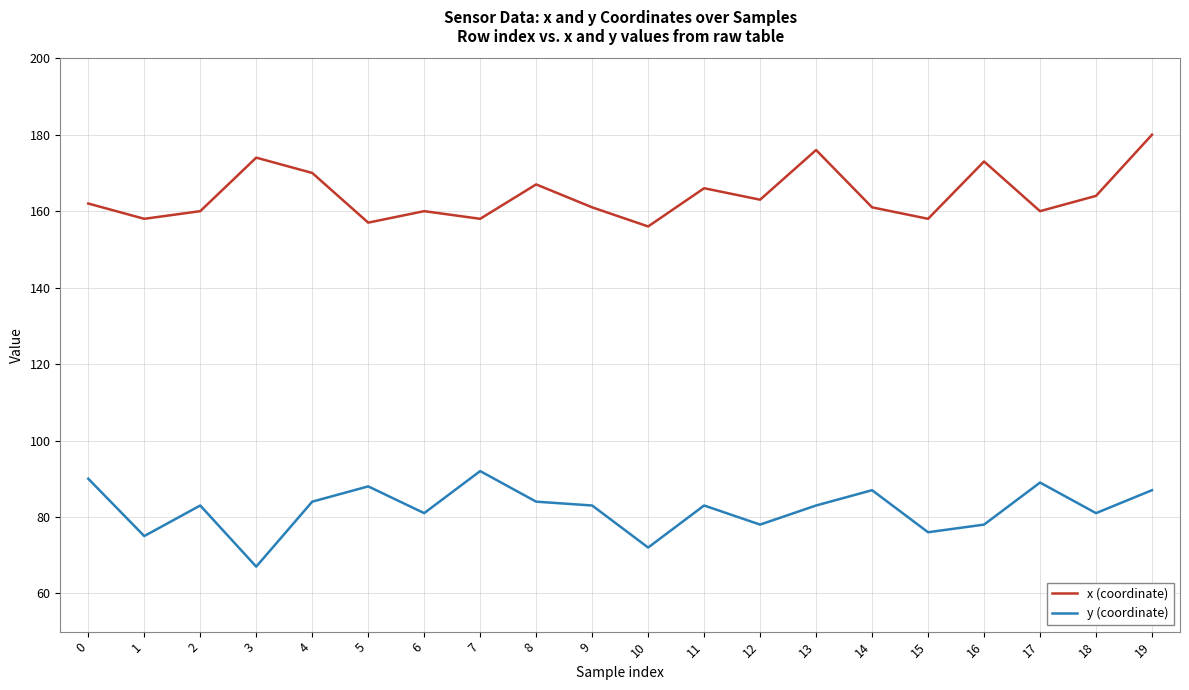

Read the y (coordinate) value at 7.

92